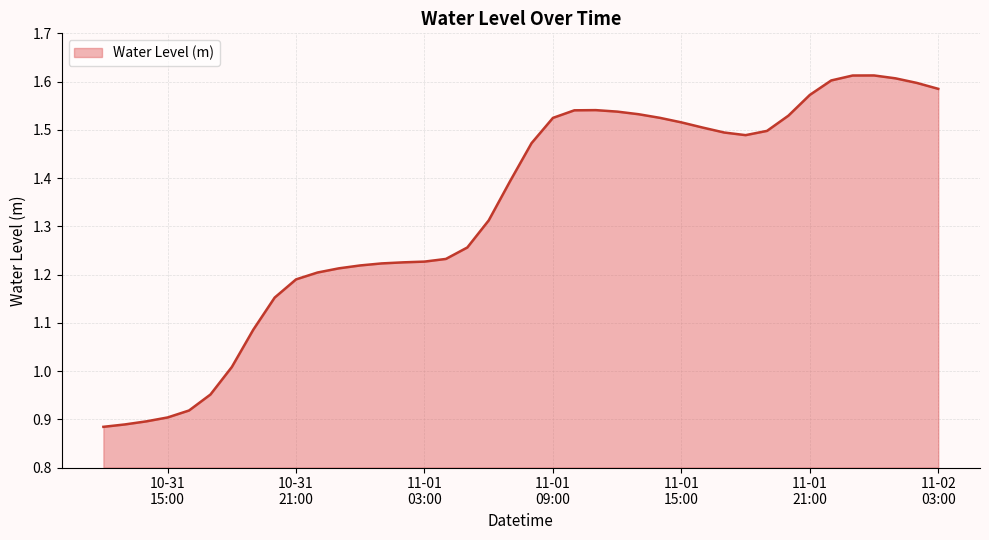

Reading left to right, what are all the values shown in this chart?

0.9	0.9	0.9	0.9	0.9	1.0	1.0	1.1	1.2	1.2	1.2	1.2	1.2	1.2	1.2	1.2	1.2	1.3	1.3	1.4	1.5	1.5	1.5	1.5	1.5	1.5	1.5	1.5	1.5	1.5	1.5	1.5	1.5	1.6	1.6	1.6	1.6	1.6	1.6	1.6